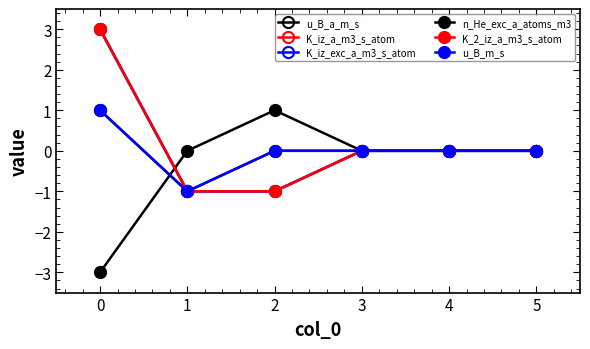

What is the lowest value of the K_iz_exc_a_m3_s_atom series?

-1